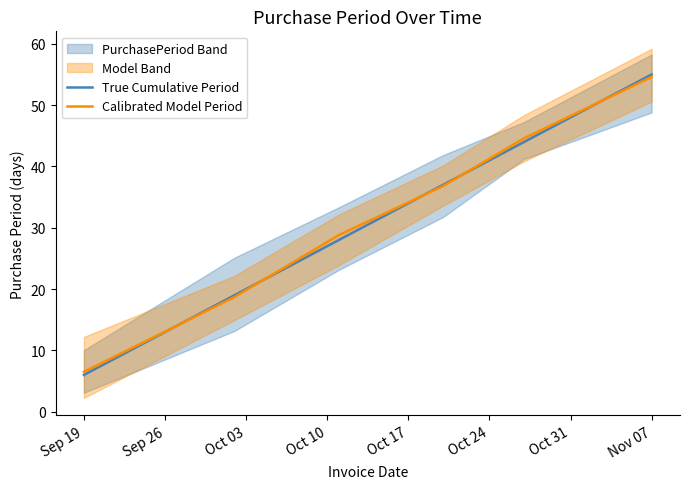

How many lines are shown in the chart?

2